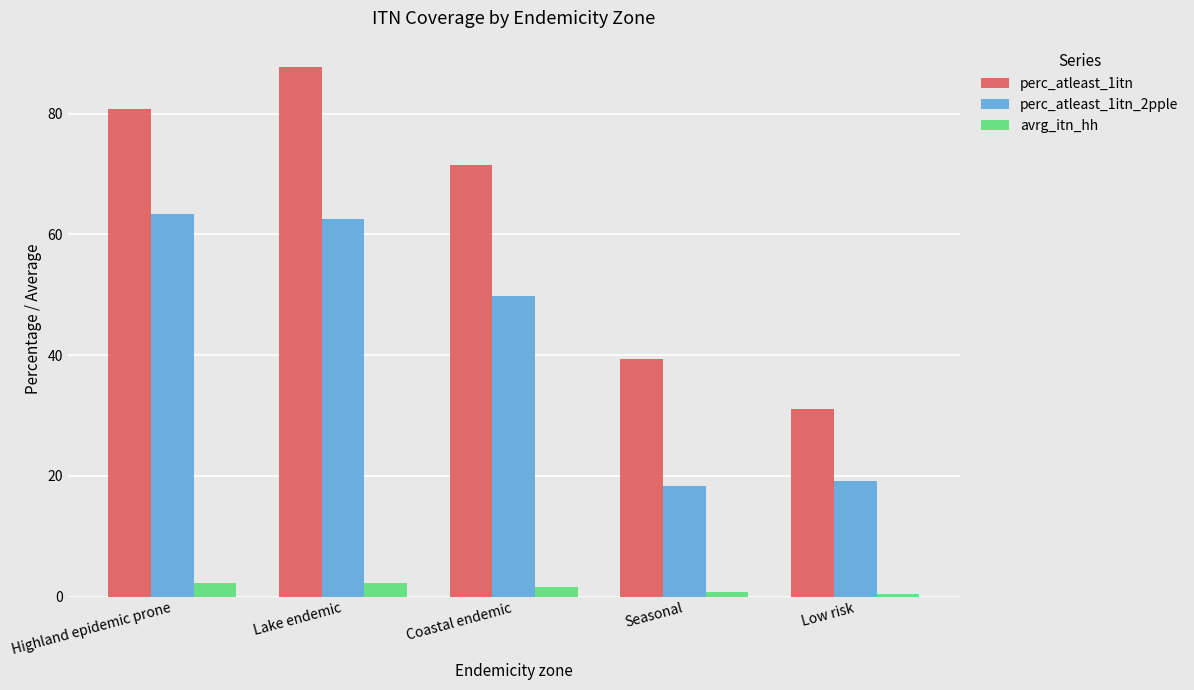

What is the label of the 4th bar from the left?

Seasonal